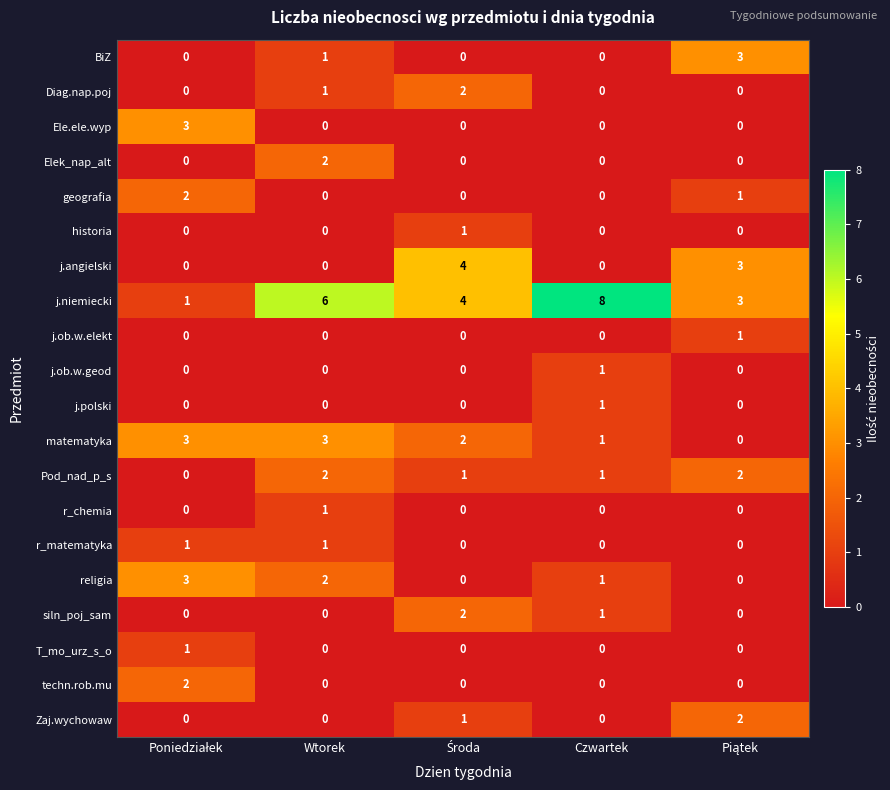

Count the matematyka values in the range 1 to 3.

4